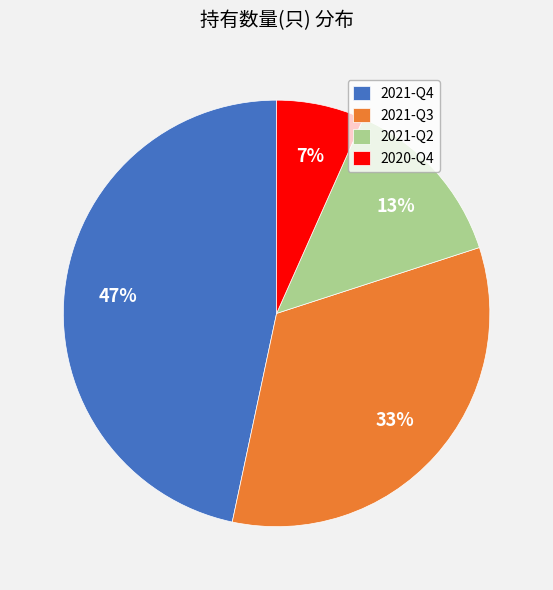

Is there any slice that represents more than half of the pie?

No